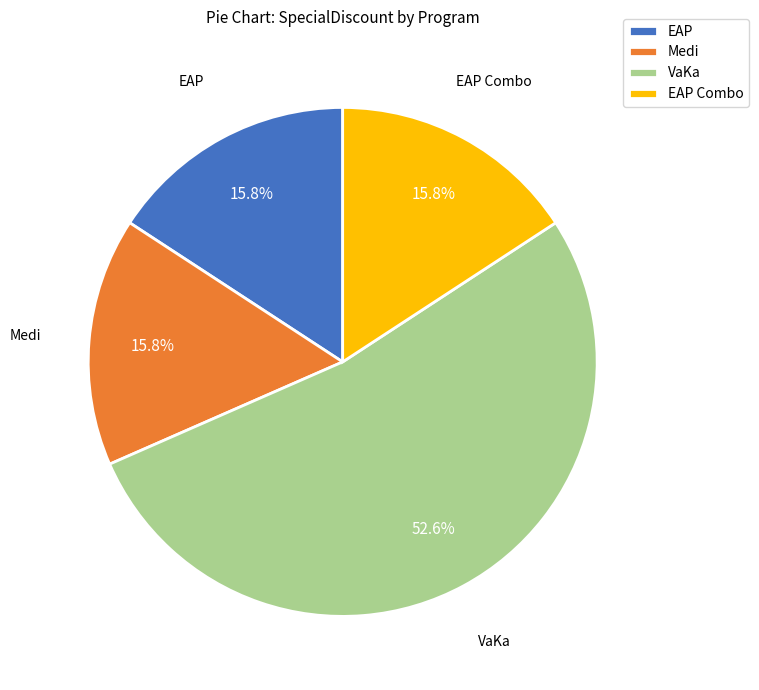

What portion of the pie excludes EAP Combo?

84.2%